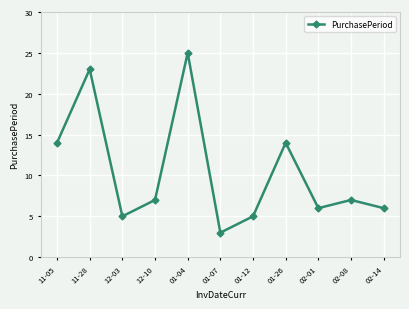

What is the label of the 2nd point from the right?

02-08